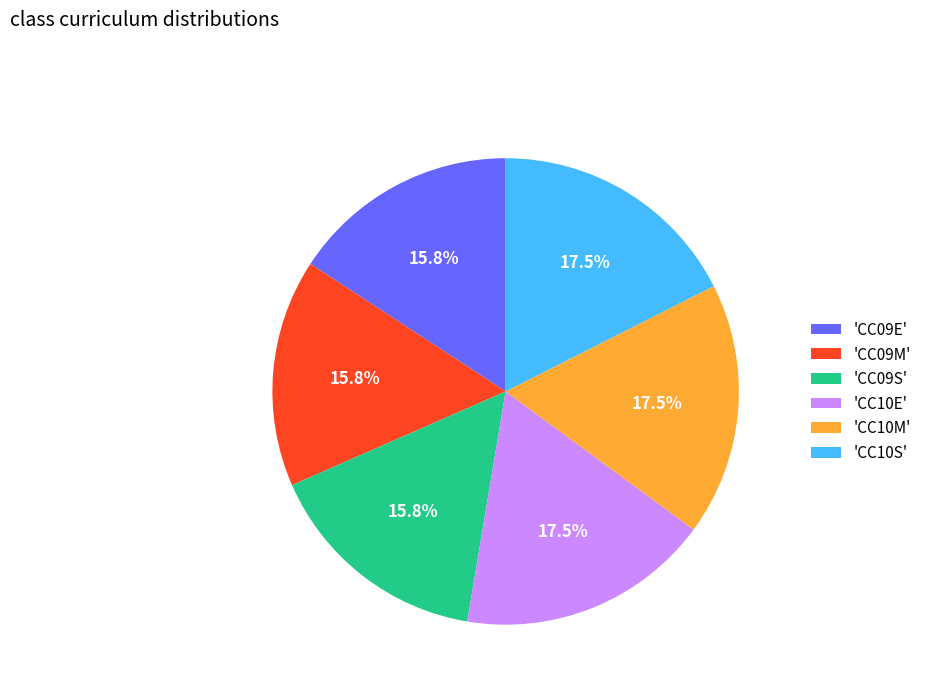

Approximately how many times larger is the value at 'CC10M' compared to 'CC10S'?

1.0